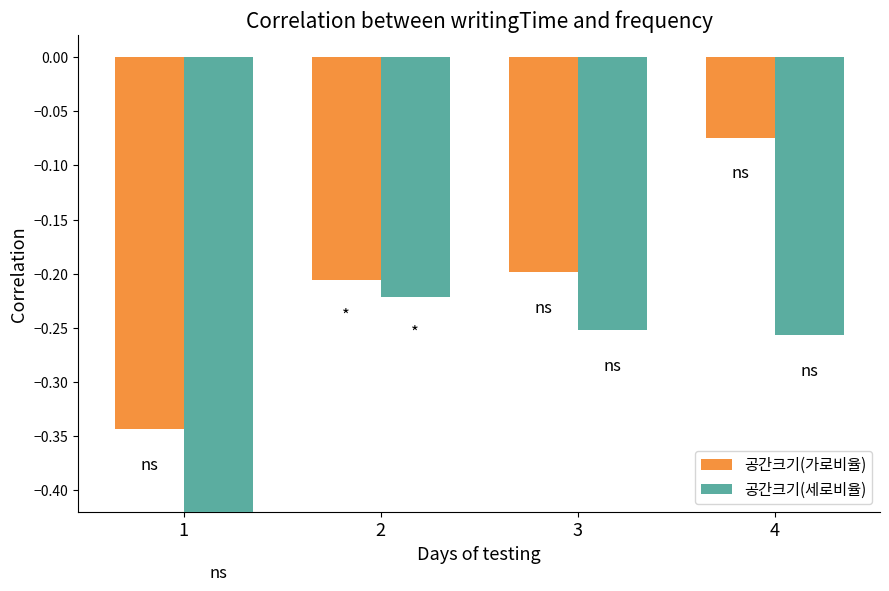

True or false: 공간크기(세로비율) has a value of -0.3 at 3.

True